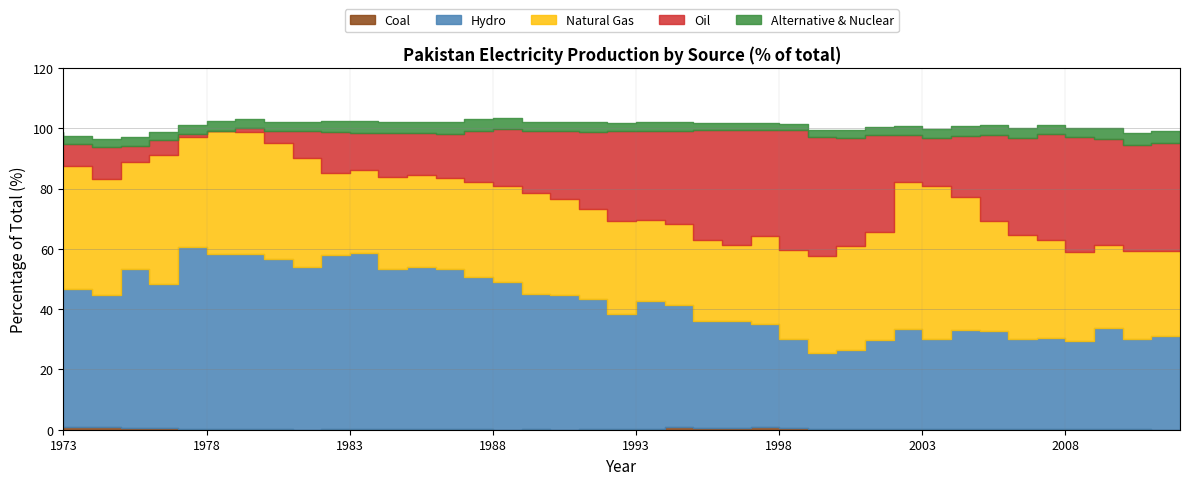

What is the value of the Hydro point at the 21st from the left?

38.4